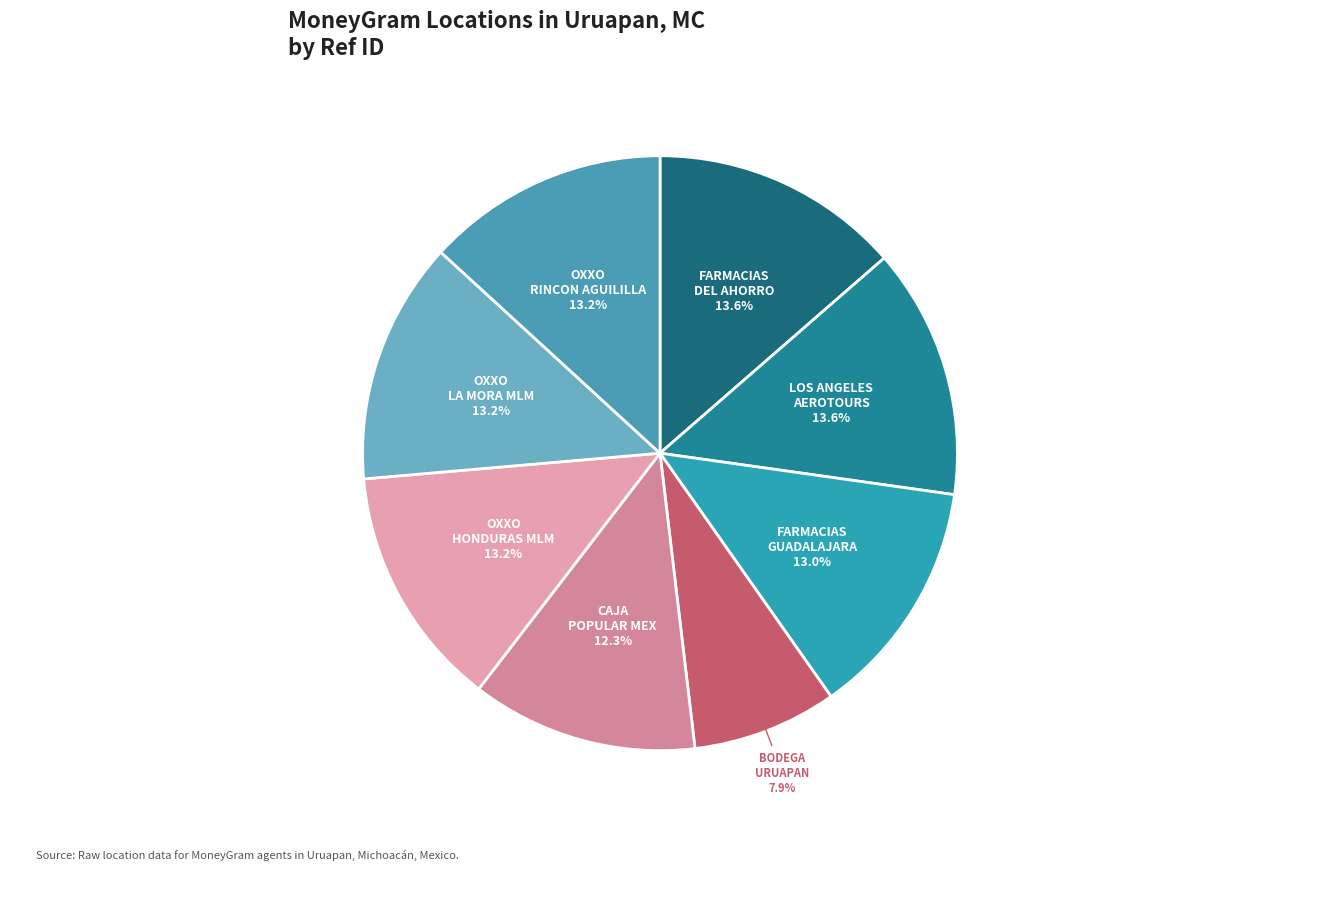

Which slice is the smallest?

BODEGA URUAPAN